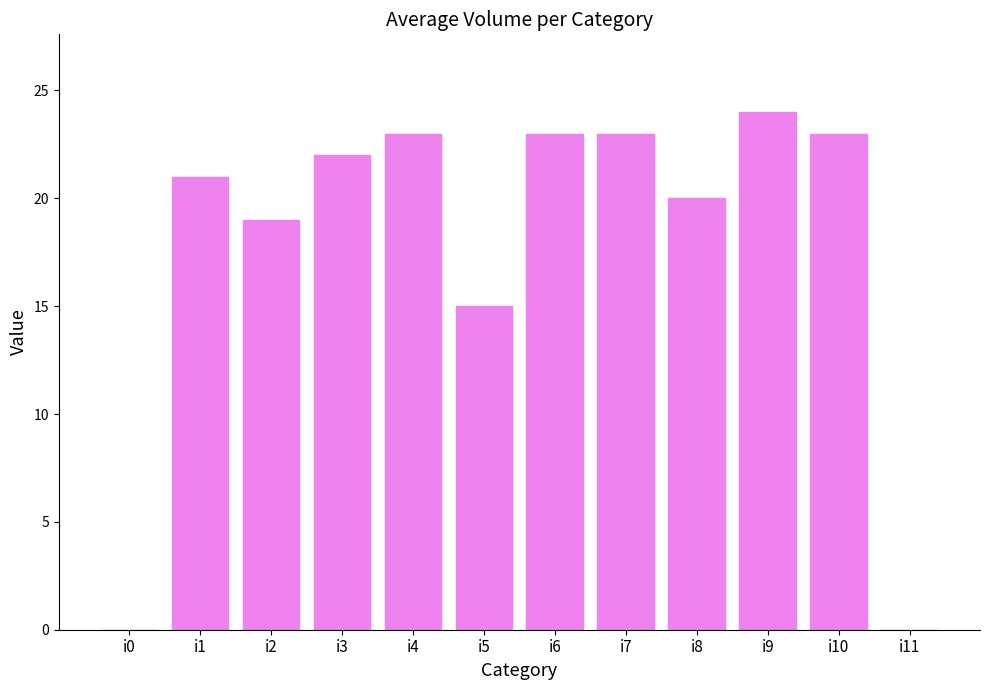

What value does the data have at i9, to the nearest 10?

20